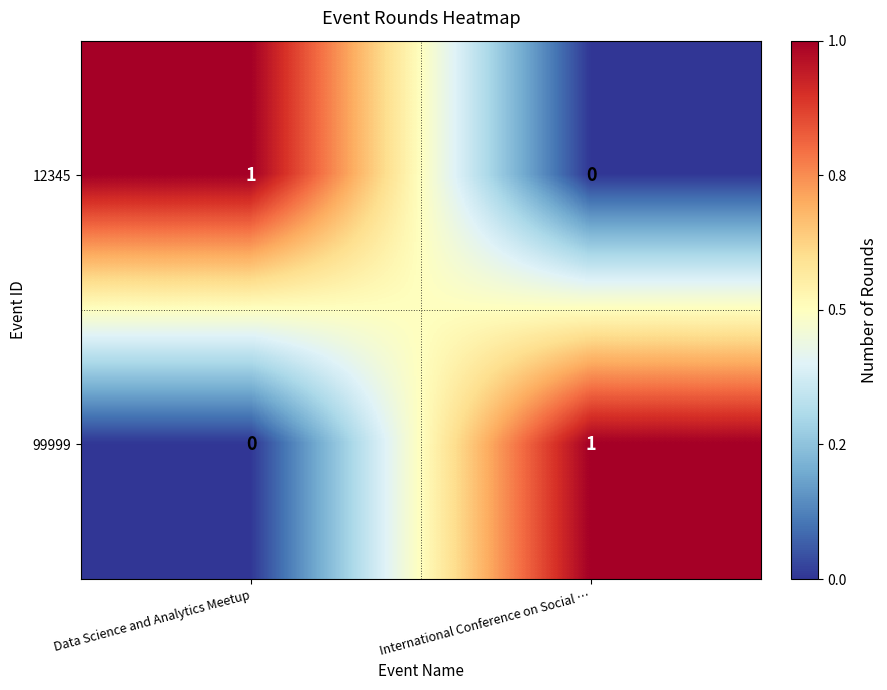

What is the greatest value displayed?

1